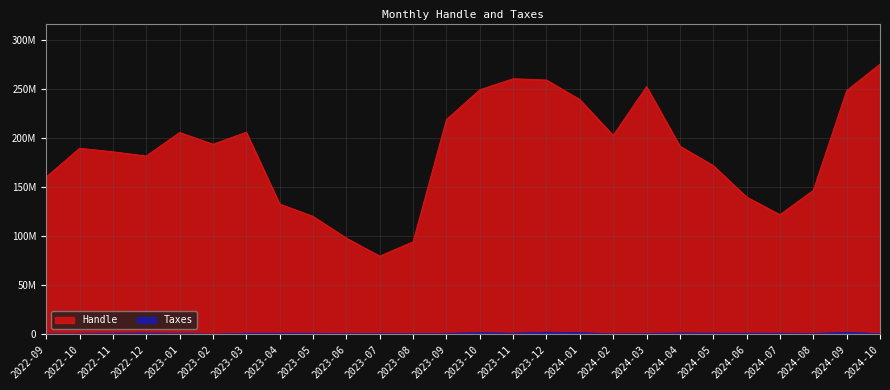

What is the greatest value displayed?

275916403